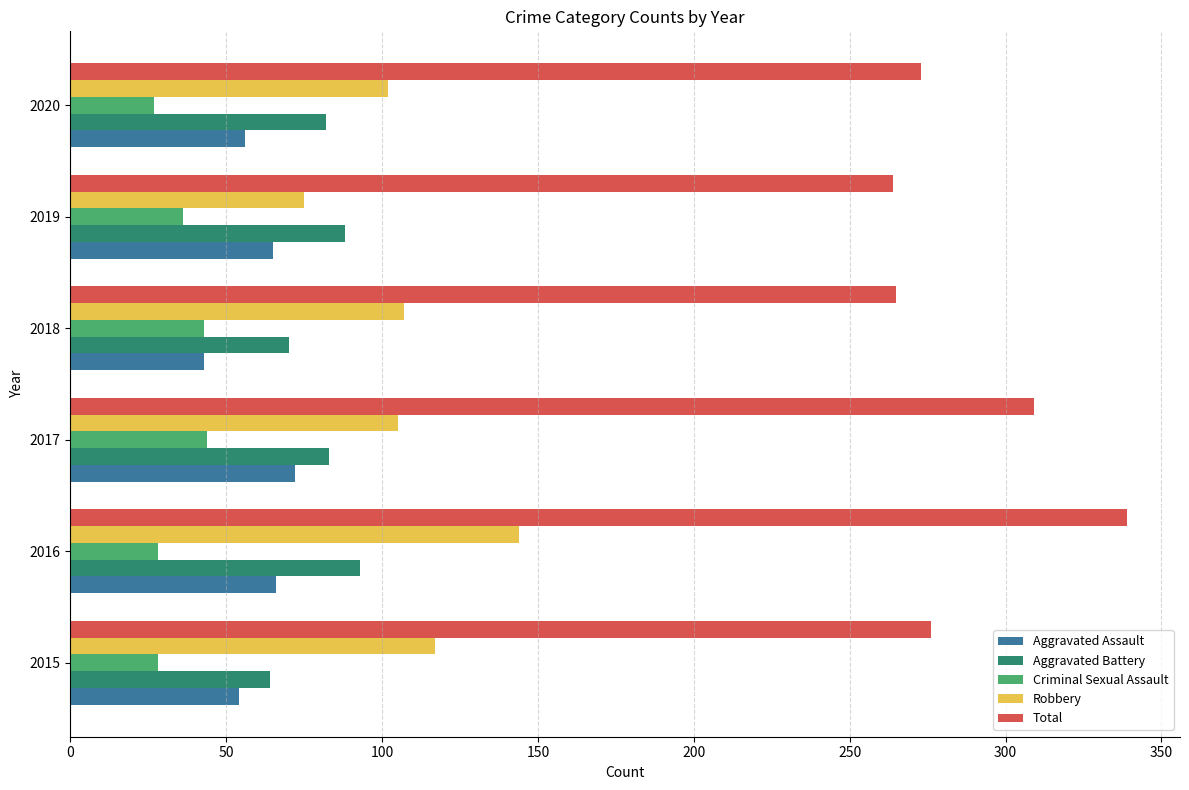

List the series in order of their peak value, highest first.

Total, Robbery, Aggravated Battery, Aggravated Assault, Criminal Sexual Assault